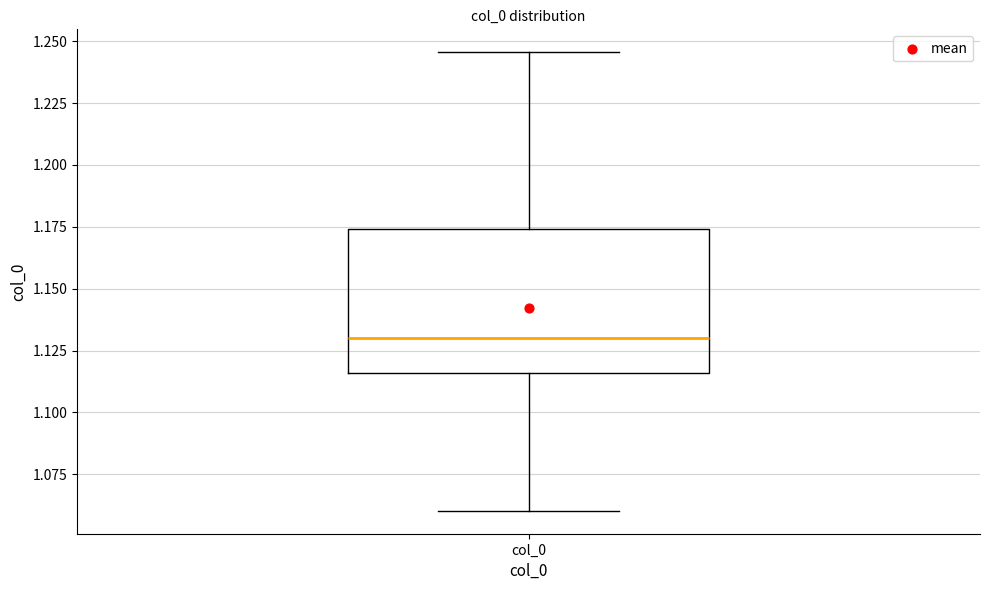

Transcribe this box plot: give where the median line is, the range the box spans, and where the two whiskers end, as read against the y-axis. The values are not printed on the chart, so give them approximately, as read against the axis.

median 1.130, box 1.115 to 1.175, whiskers 1.060 to 1.245